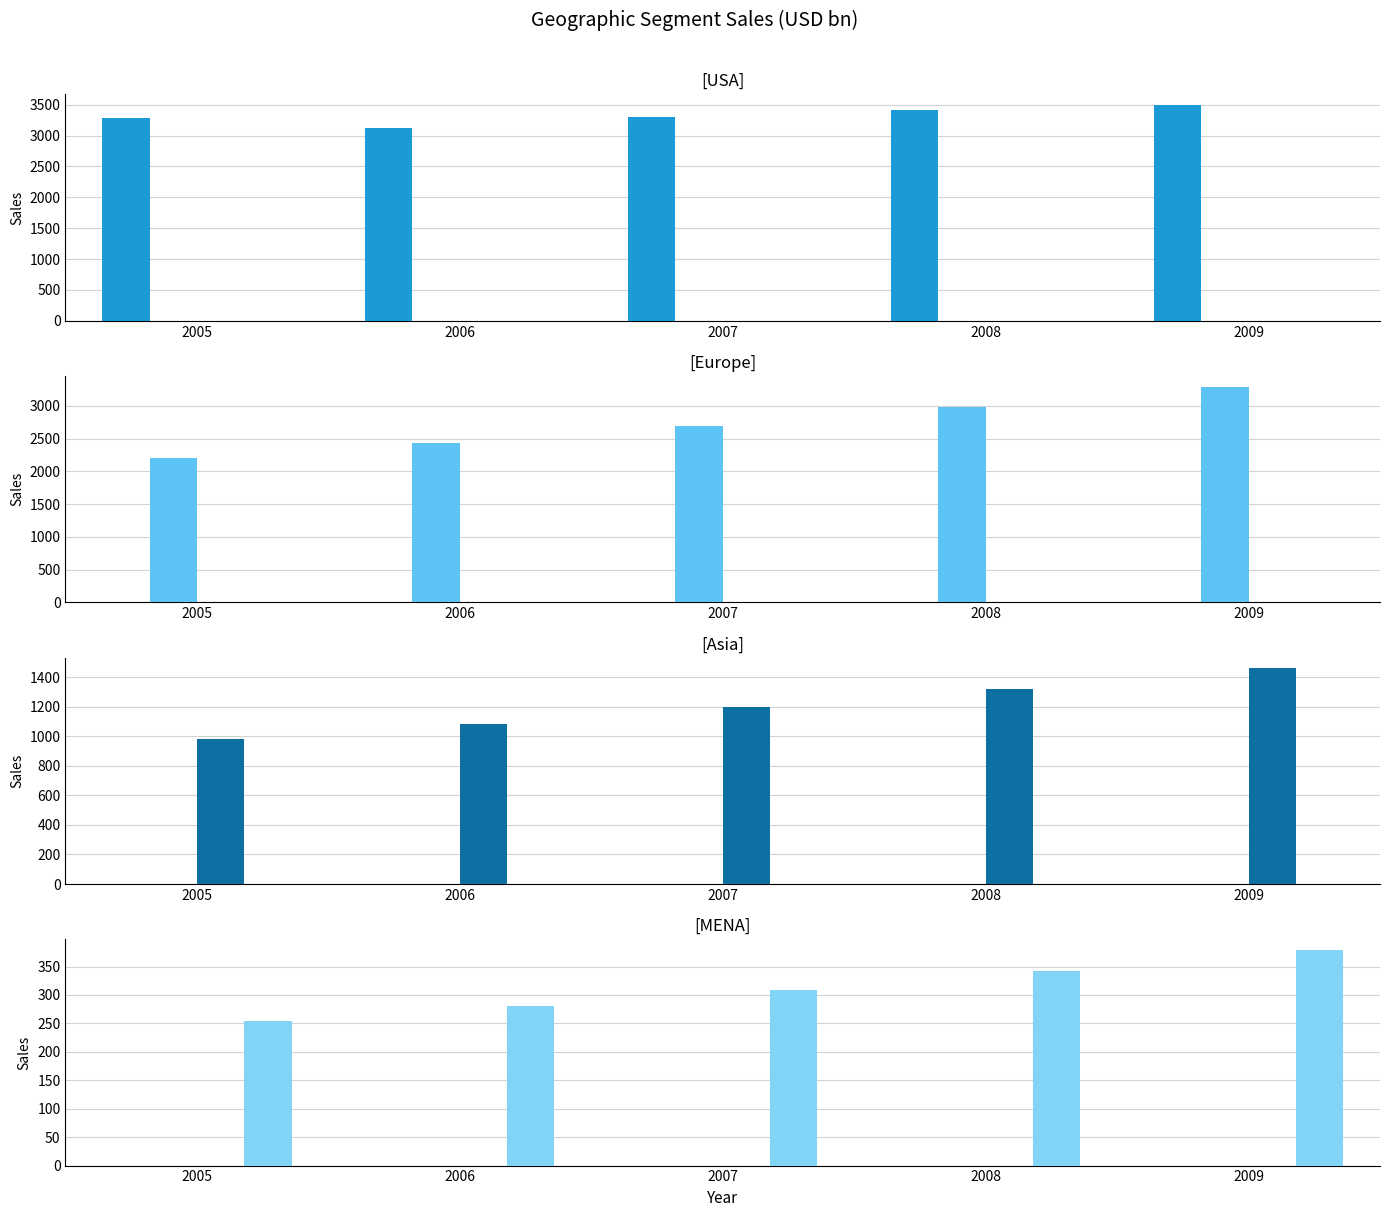

What is the lowest value of the USA series?

3122.8